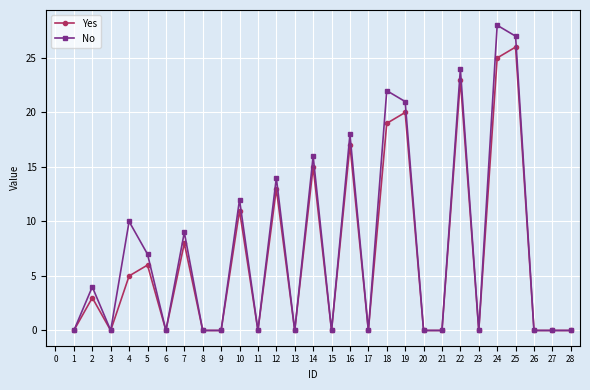

Does the chart have visible grid lines?

Yes